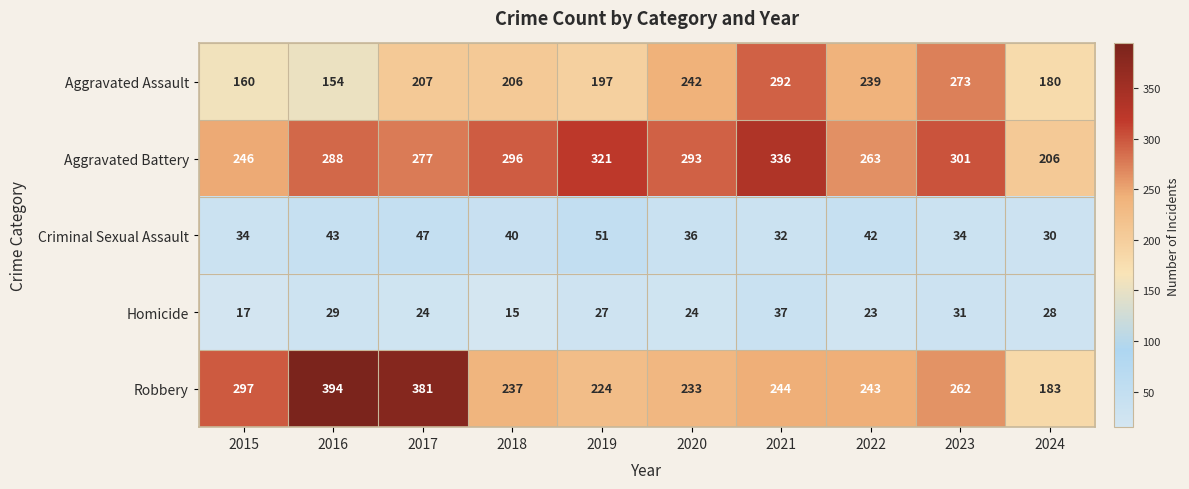

At which label is Criminal Sexual Assault closest to 40?

2018